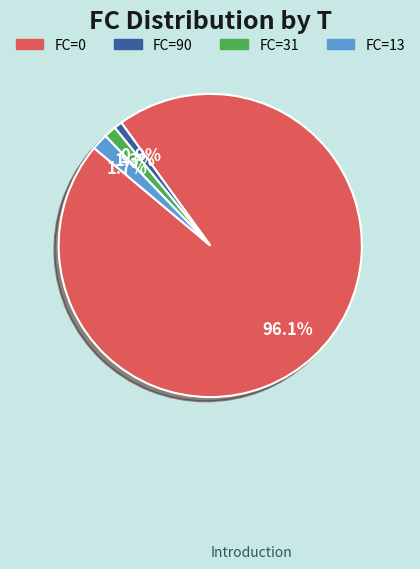

What is the ratio of the value at FC=90 to the value at FC=13?

0.5